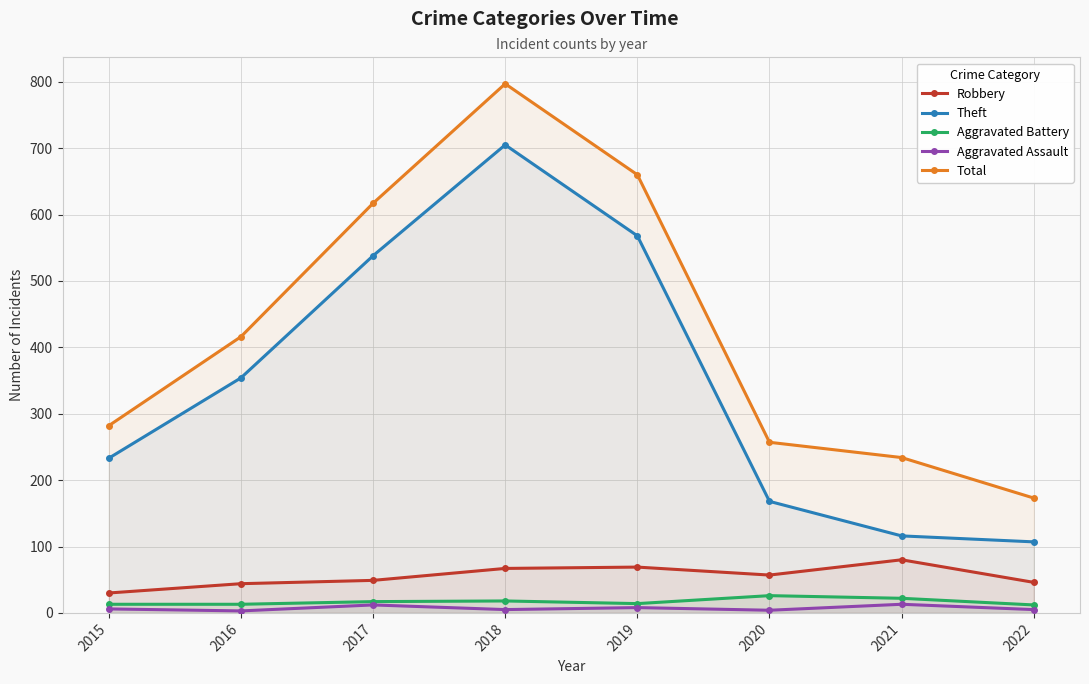

Rank the series at 2017 from highest to lowest value.

Total, Theft, Robbery, Aggravated Battery, Aggravated Assault